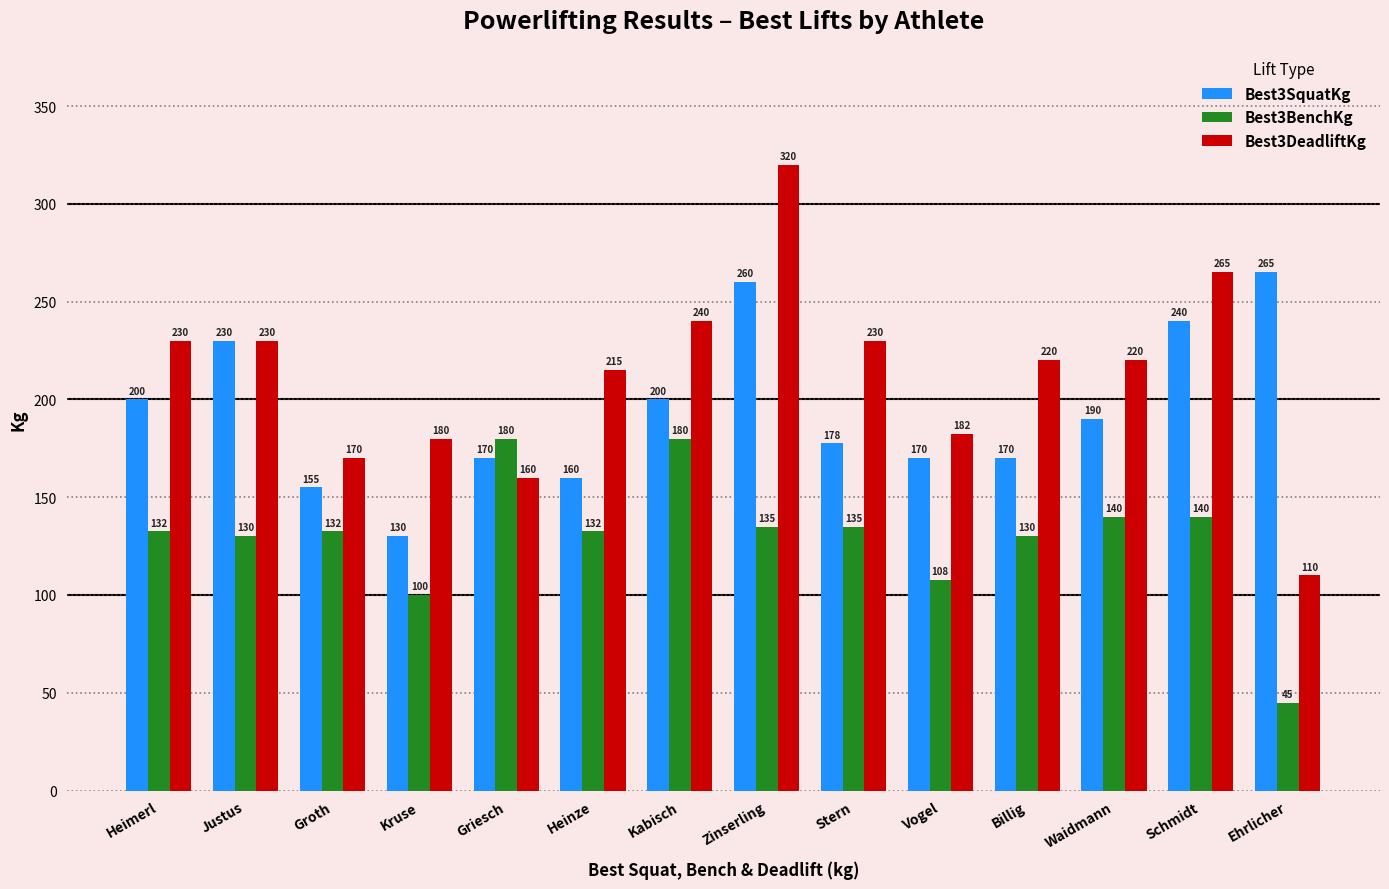

What are all the series names shown in the legend?

Best3SquatKg, Best3BenchKg, Best3DeadliftKg